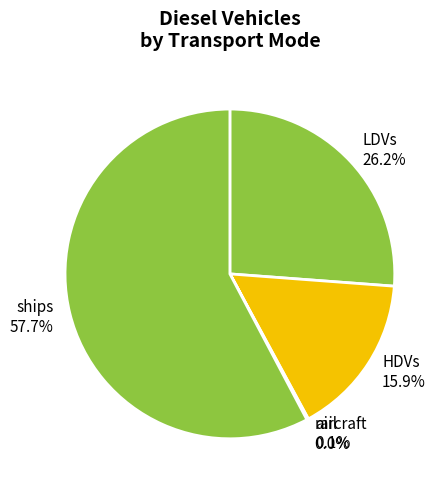

To the nearest percent, what is the average slice percentage?

20%